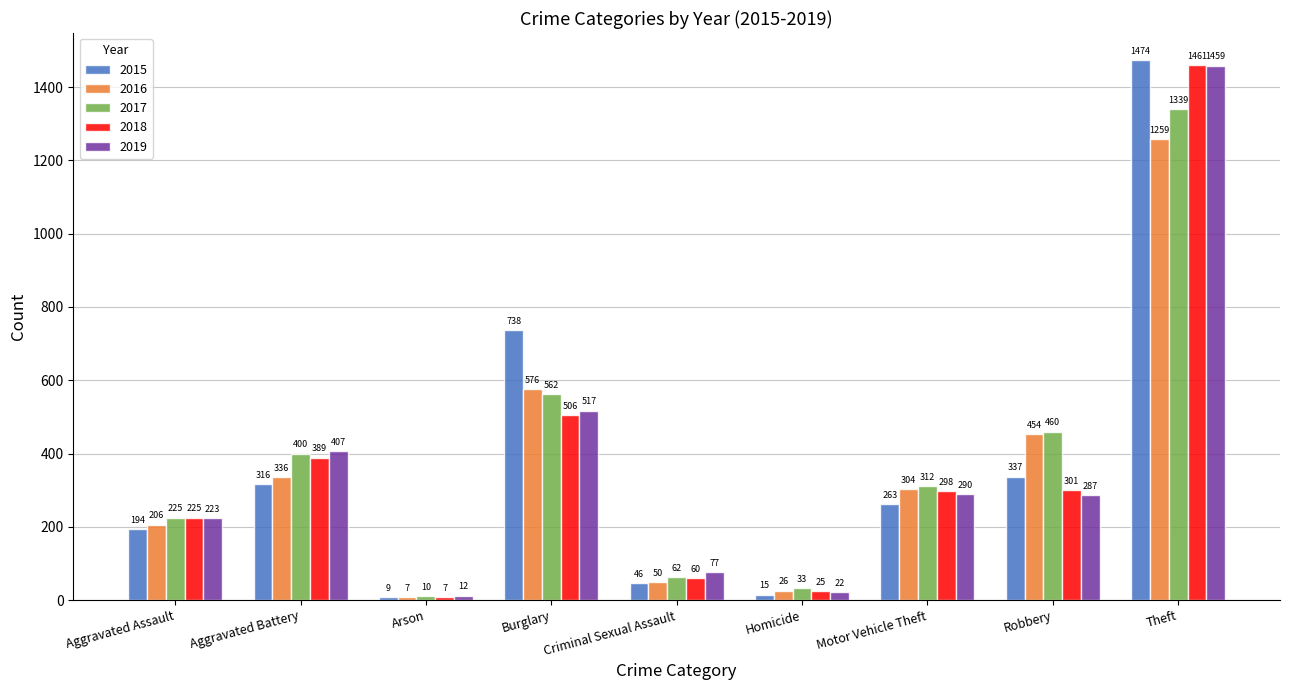

Reading left to right, list all the values displayed in this chart.

2015: Aggravated Assault=194	Aggravated Battery=316	Arson=9	Burglary=738	Criminal Sexual Assault=46	Homicide=15	Motor Vehicle Theft=263	Robbery=337	Theft=1474
2016: Aggravated Assault=206	Aggravated Battery=336	Arson=7	Burglary=576	Criminal Sexual Assault=50	Homicide=26	Motor Vehicle Theft=304	Robbery=454	Theft=1259
2017: Aggravated Assault=225	Aggravated Battery=400	Arson=10	Burglary=562	Criminal Sexual Assault=62	Homicide=33	Motor Vehicle Theft=312	Robbery=460	Theft=1339
2018: Aggravated Assault=225	Aggravated Battery=389	Arson=7	Burglary=506	Criminal Sexual Assault=60	Homicide=25	Motor Vehicle Theft=298	Robbery=301	Theft=1461
2019: Aggravated Assault=223	Aggravated Battery=407	Arson=12	Burglary=517	Criminal Sexual Assault=77	Homicide=22	Motor Vehicle Theft=290	Robbery=287	Theft=1459